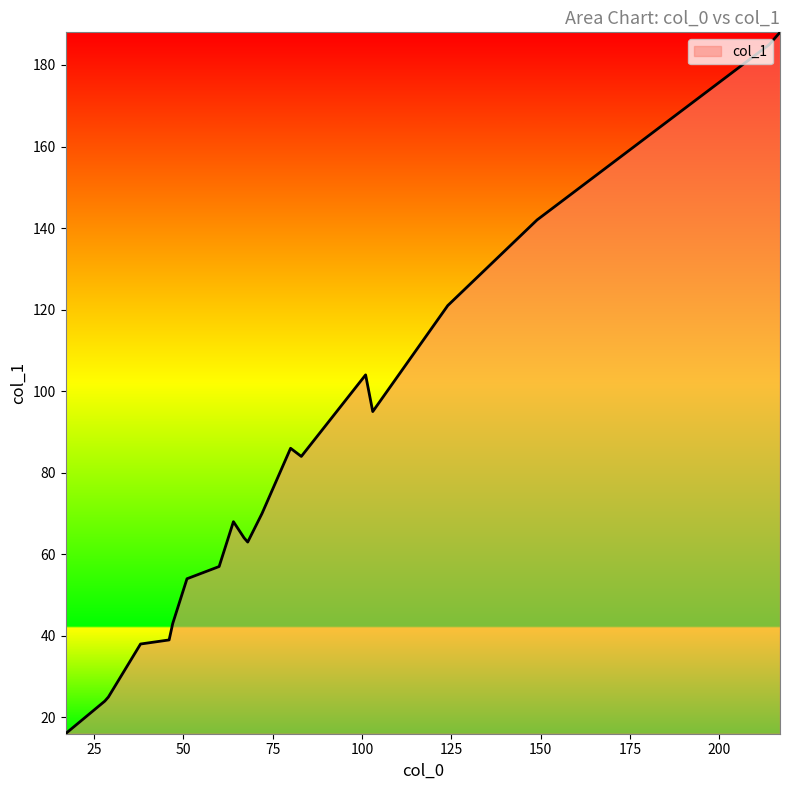

What is the difference between the maximum and minimum values?

172